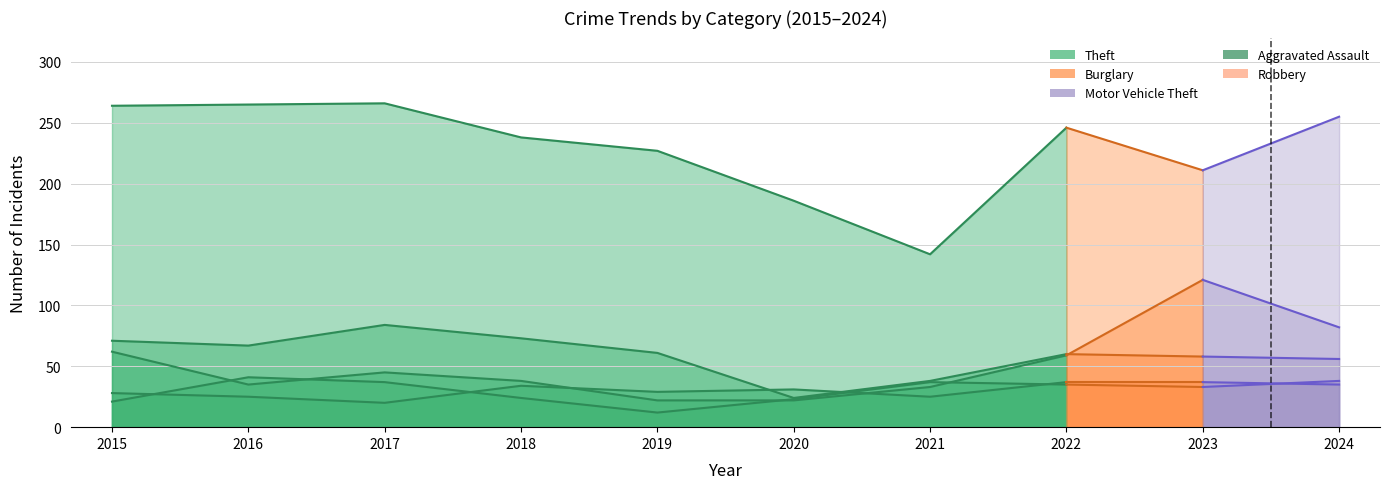

What is the difference between the highest and lowest values at 2018?

214